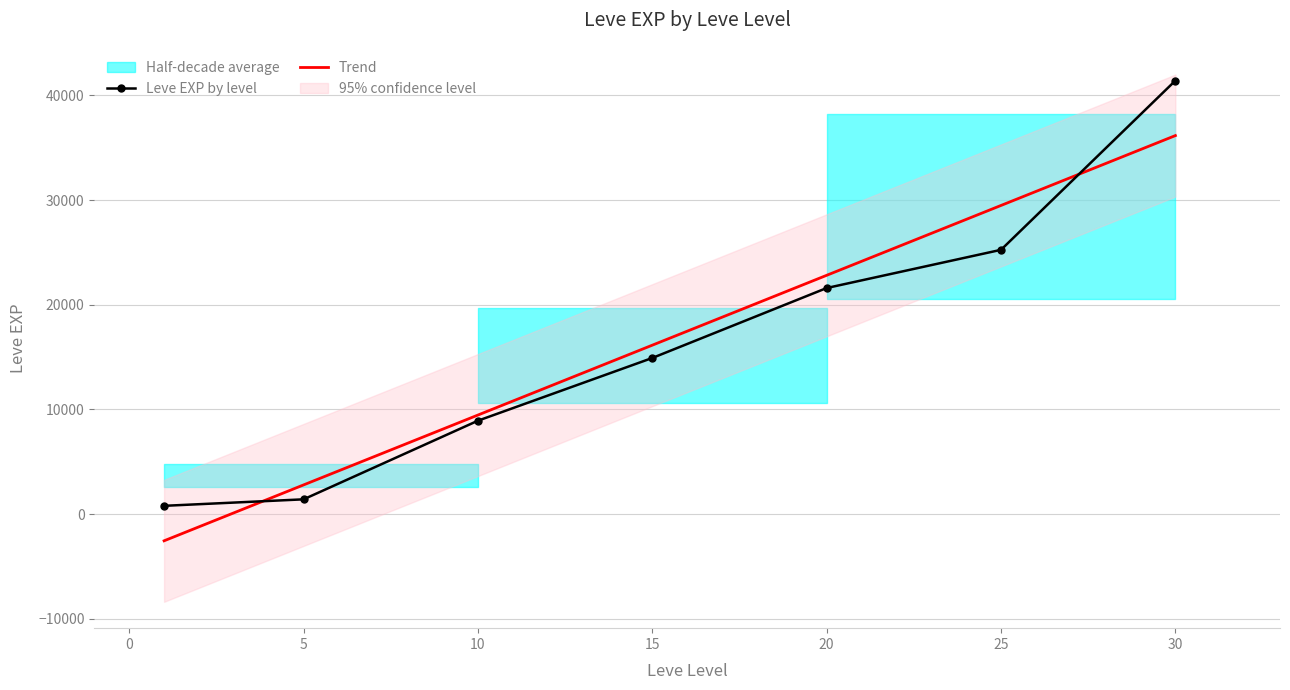

Which has a higher value, 5 or 1?

5